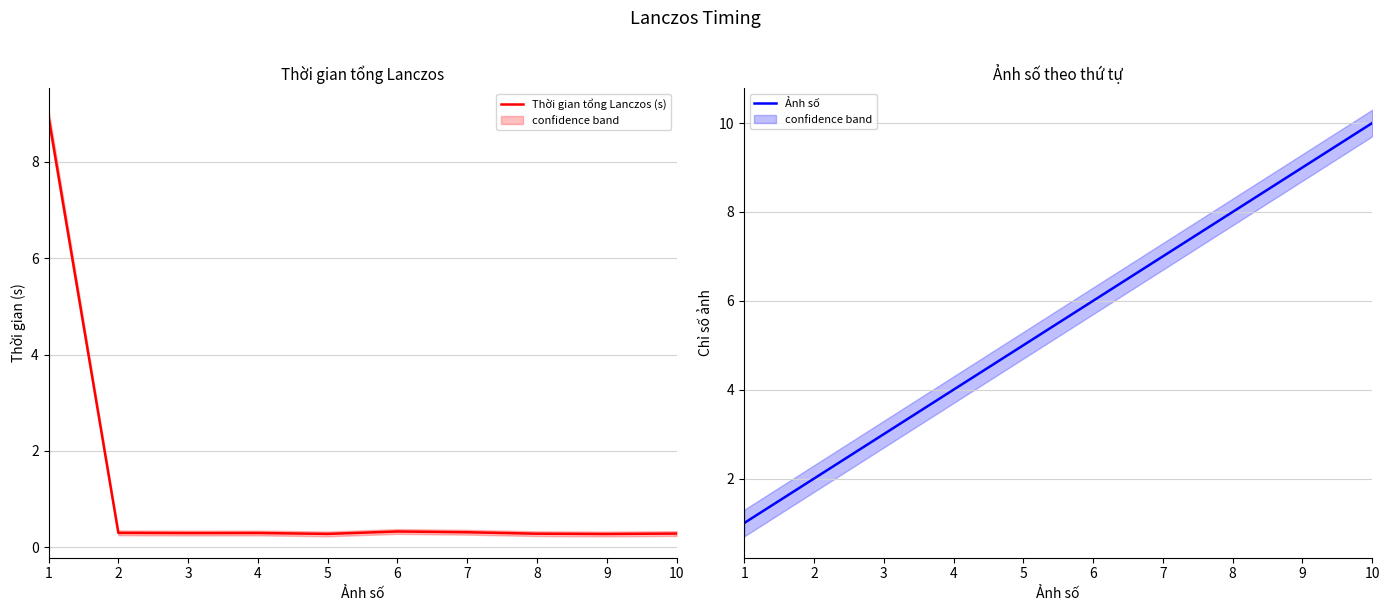

True or false: Ảnh số and Thời gian tổng Lanczos (s) intersect in this chart.

True